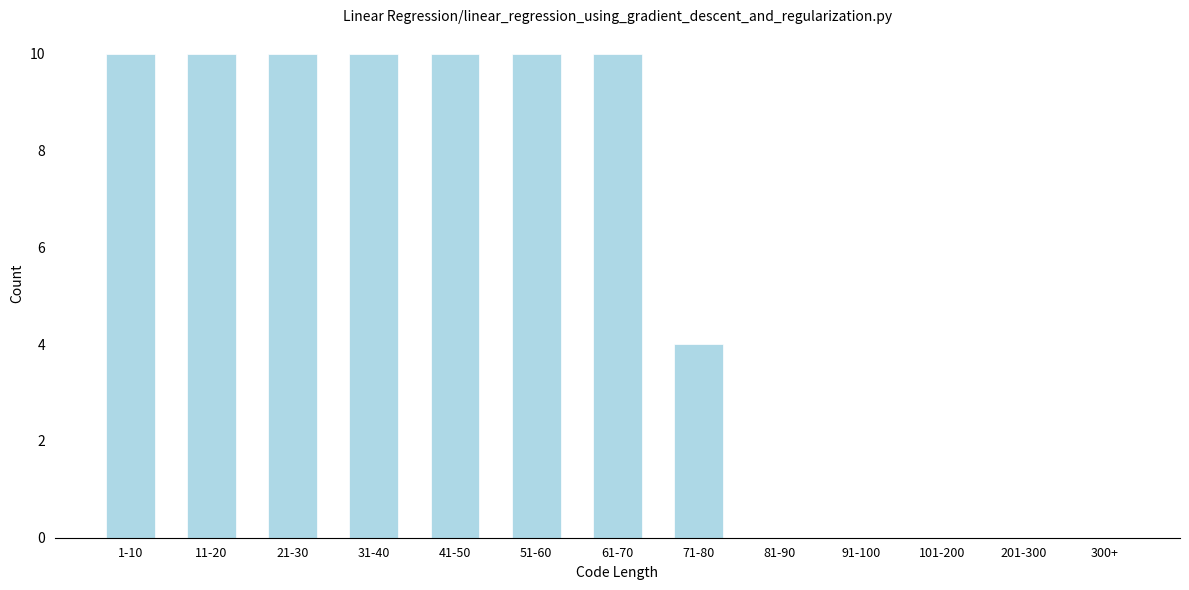

Reading right to left, extract all data points from this chart.

300+=0	201-300=0	101-200=0	91-100=0	81-90=0	71-80=4	61-70=10	51-60=10	41-50=10	31-40=10	21-30=10	11-20=10	1-10=10